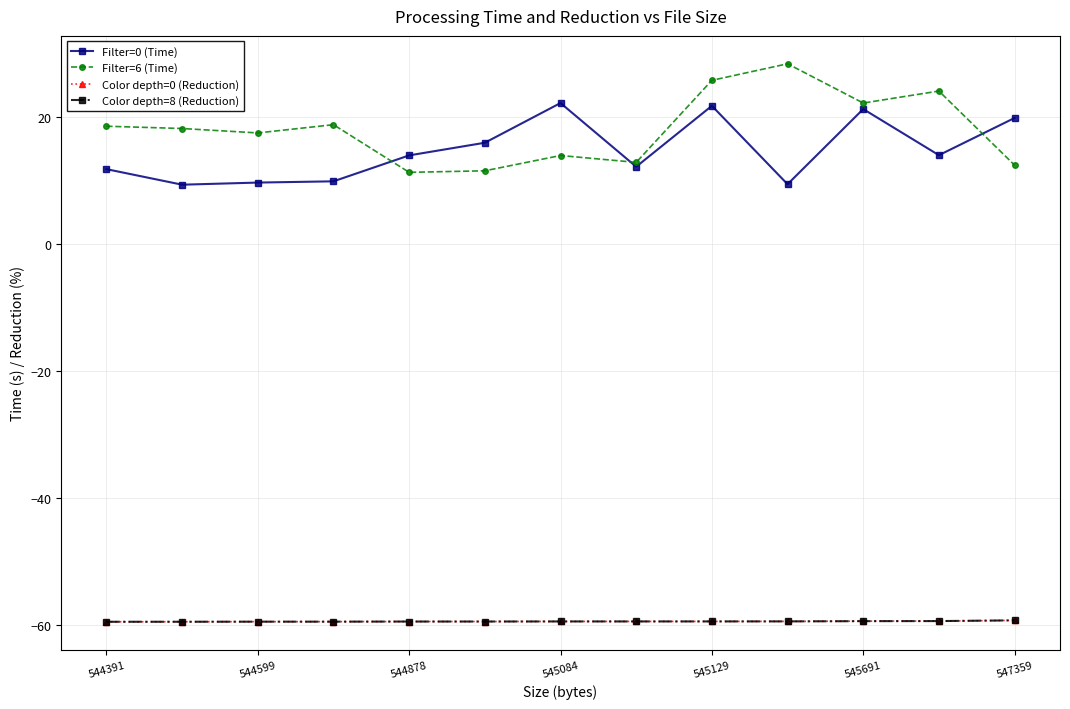

True or false: Filter=0 (Time) and Color depth=0 (Reduction) intersect in this chart.

False